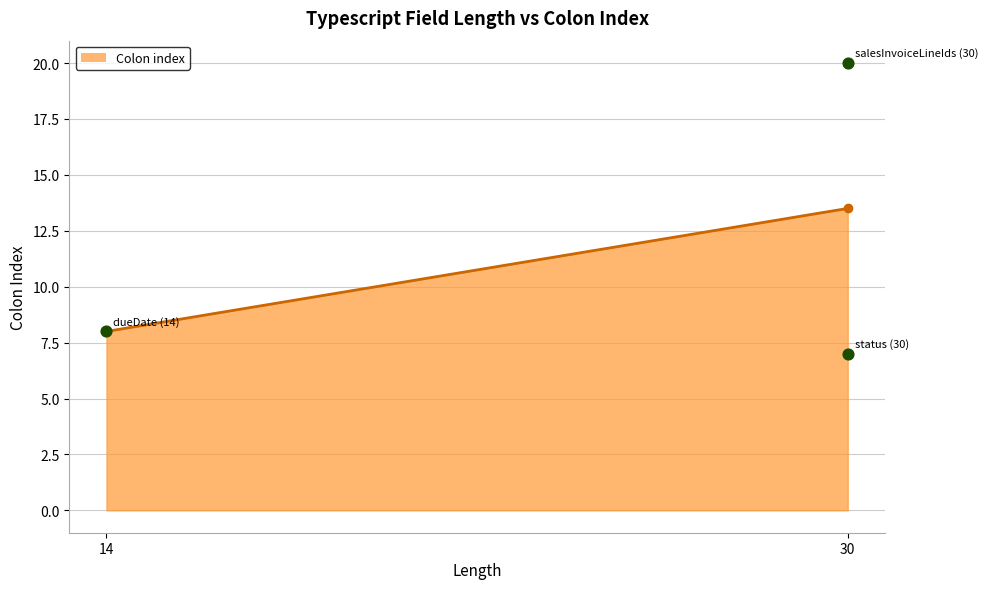

What is the ratio of the value at salesInvoiceLineIds (30) to the value at dueDate (14)?

2.5